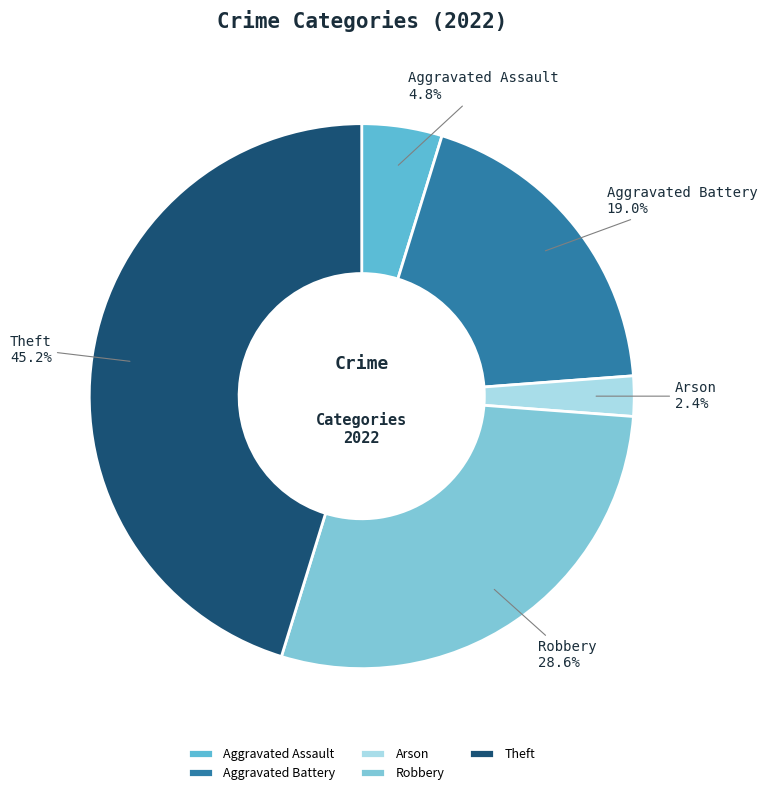

Is there a majority slice in this chart?

No